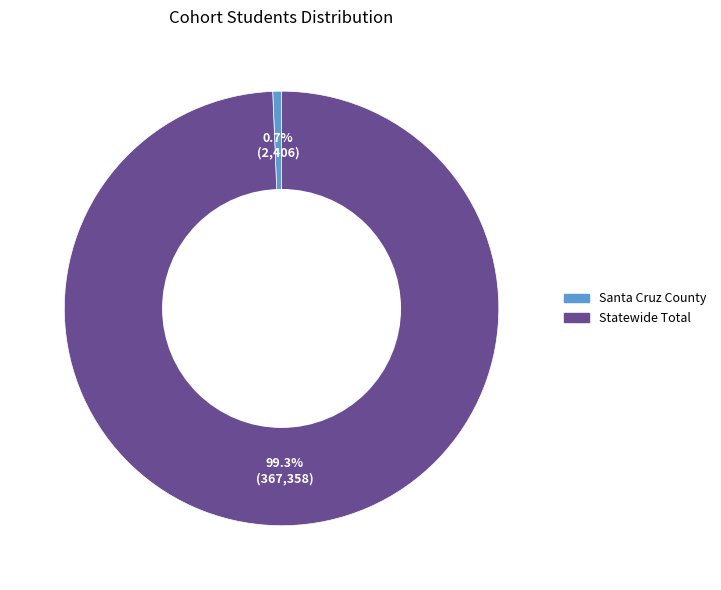

What is the largest slice in the pie chart?

Statewide Total